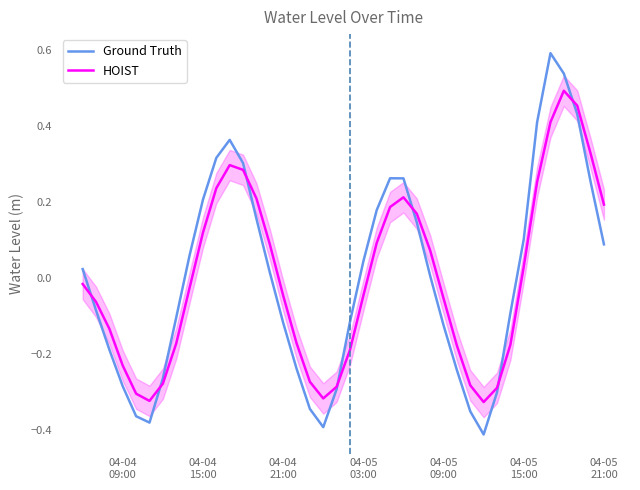

What is the highest value of the HOIST series?

0.5